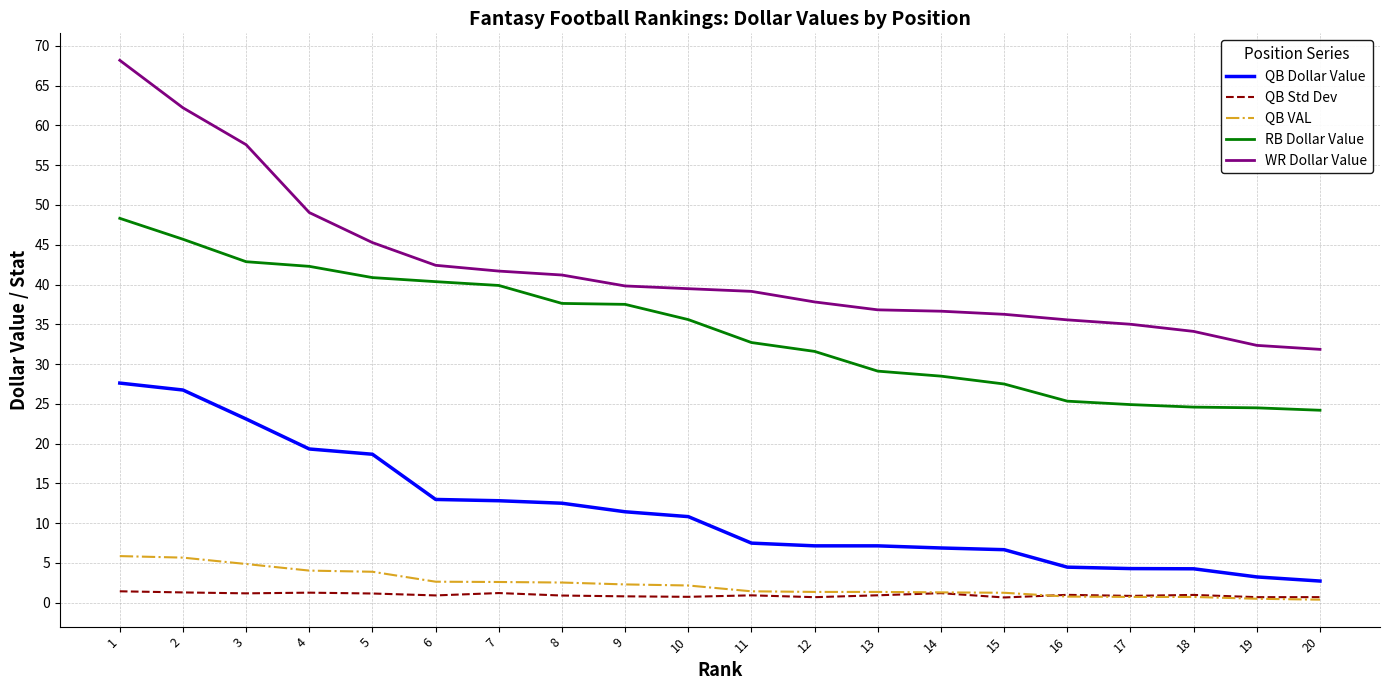

What is the maximum value shown in the chart?

68.2